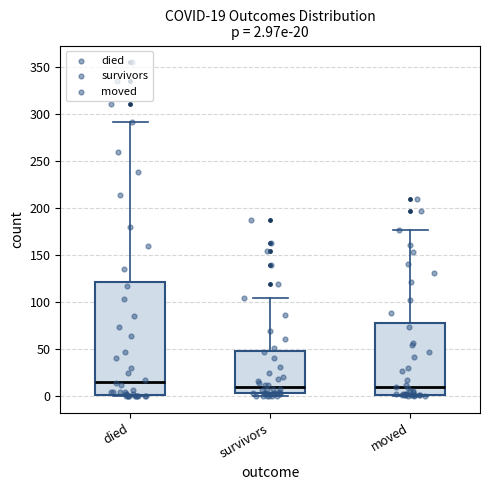

Which box's median line is the highest?

died